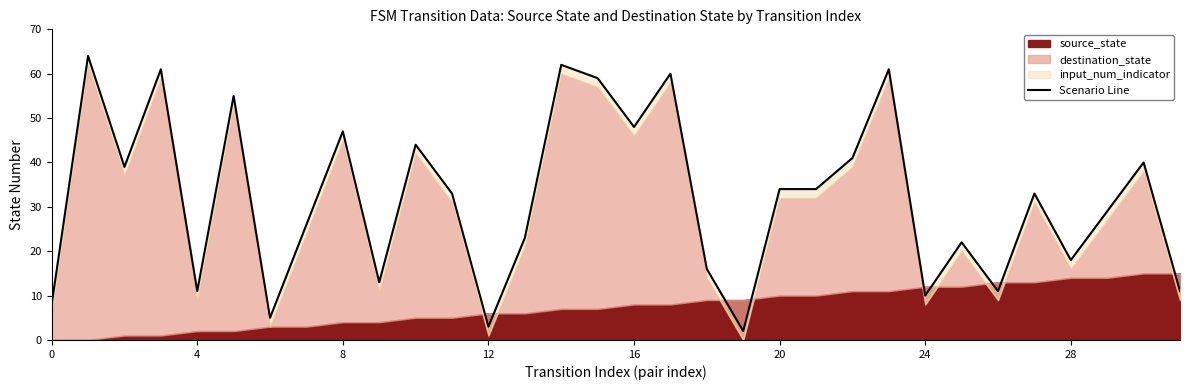

What is the minimum value shown in the chart?

2